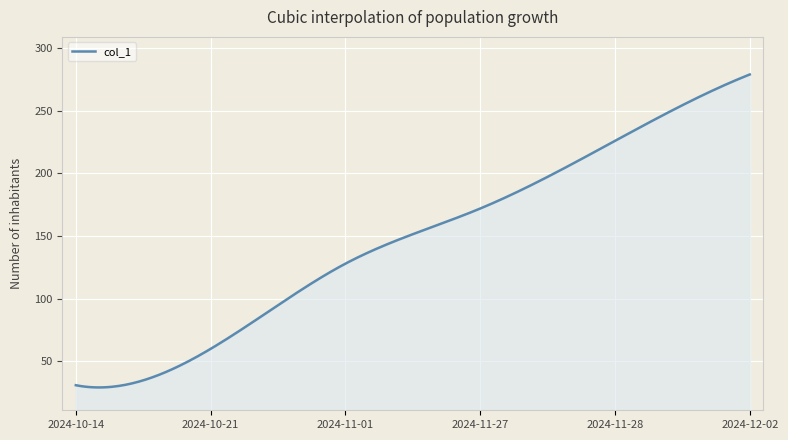

What is the difference between the maximum and minimum values?

249.8